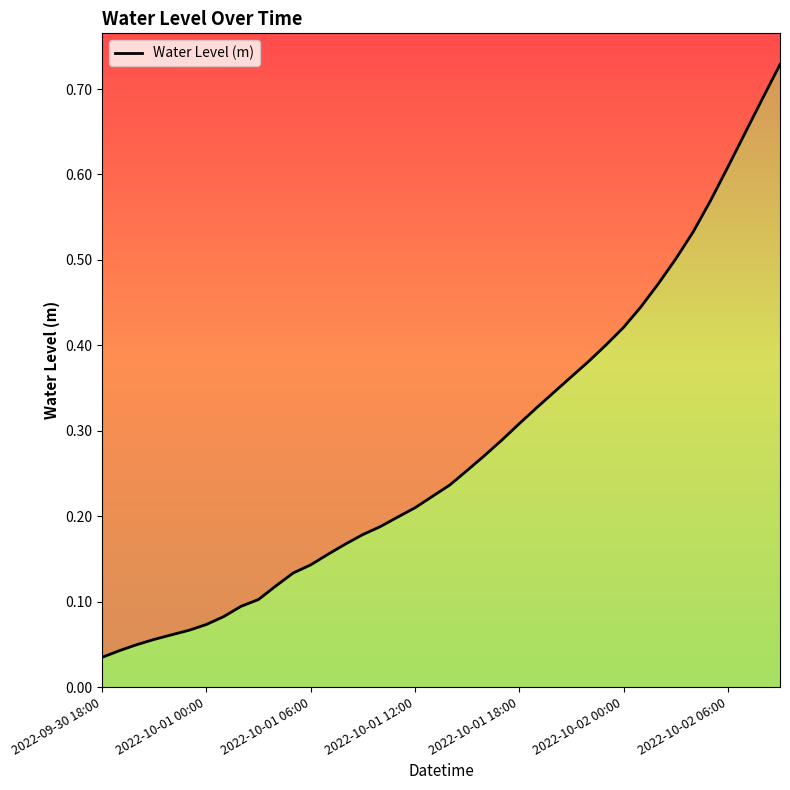

What is the difference between the maximum and minimum values?

0.7